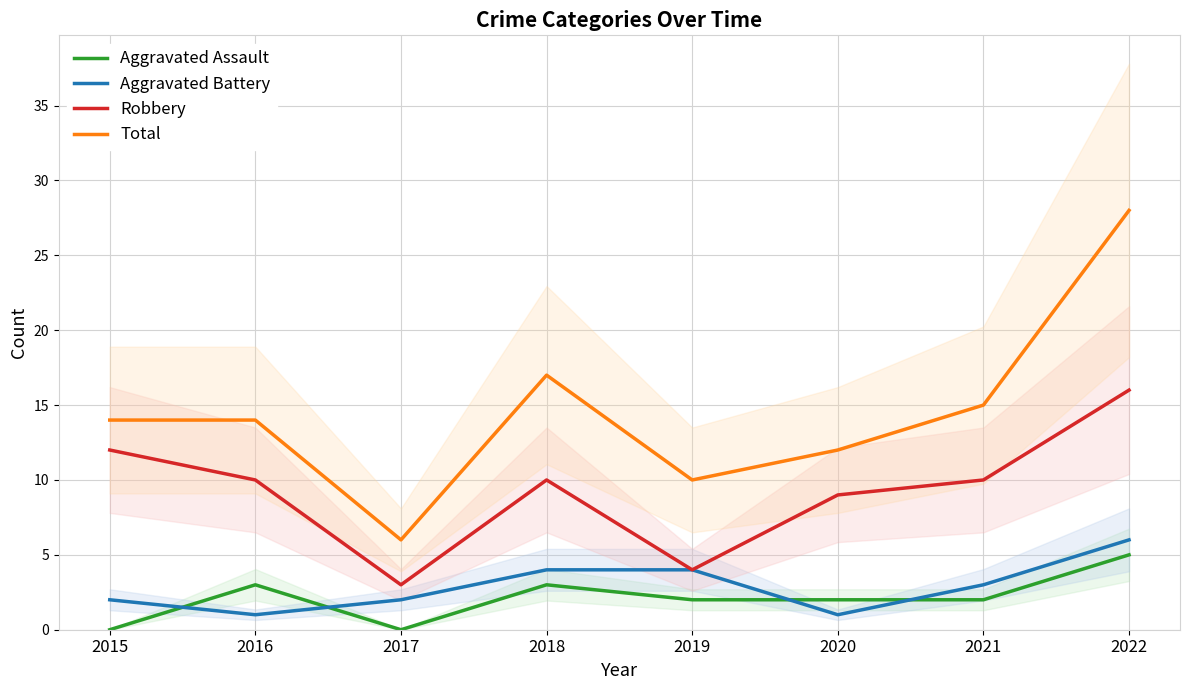

How many values in the Aggravated Battery series are below 3?

4